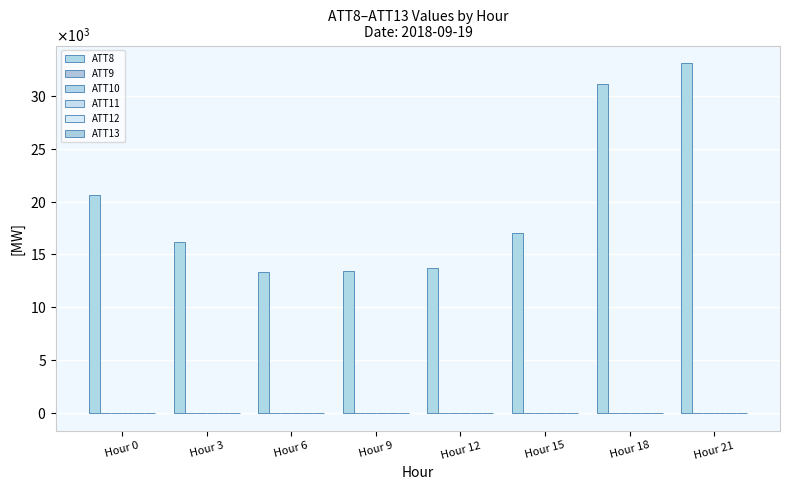

Is it true that ATT11 equals -3 at Hour 6?

False